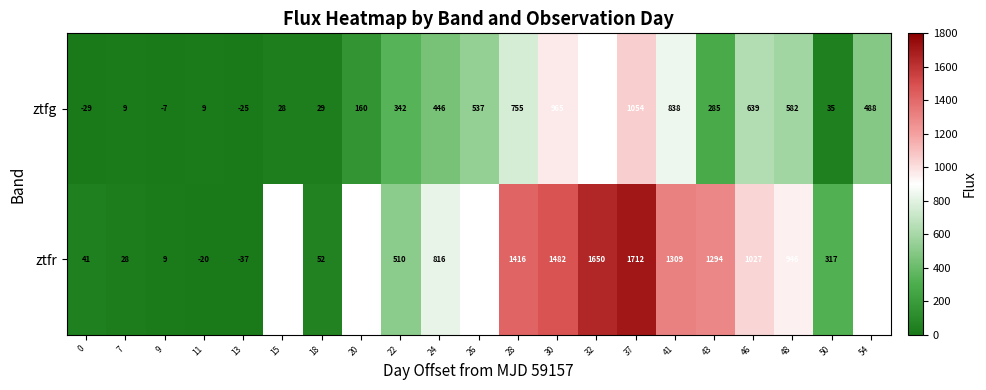

At how many categories does at least one series exceed 1480?

3